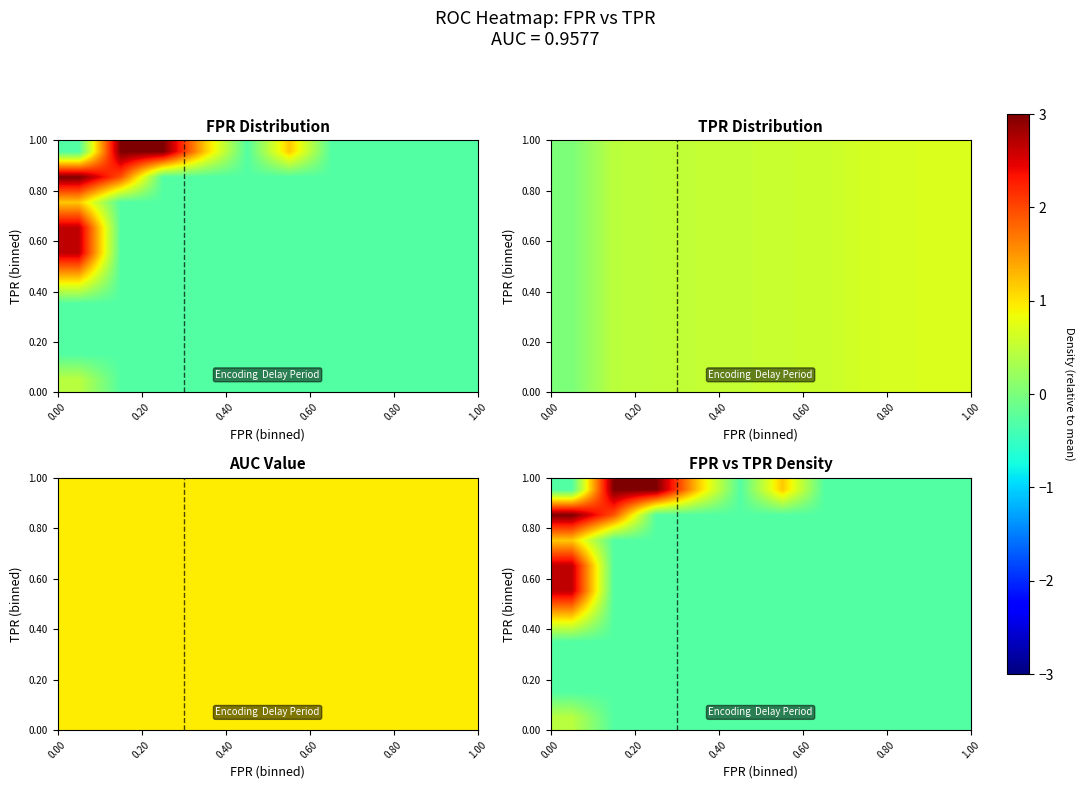

Count the number of categories in the chart.

10